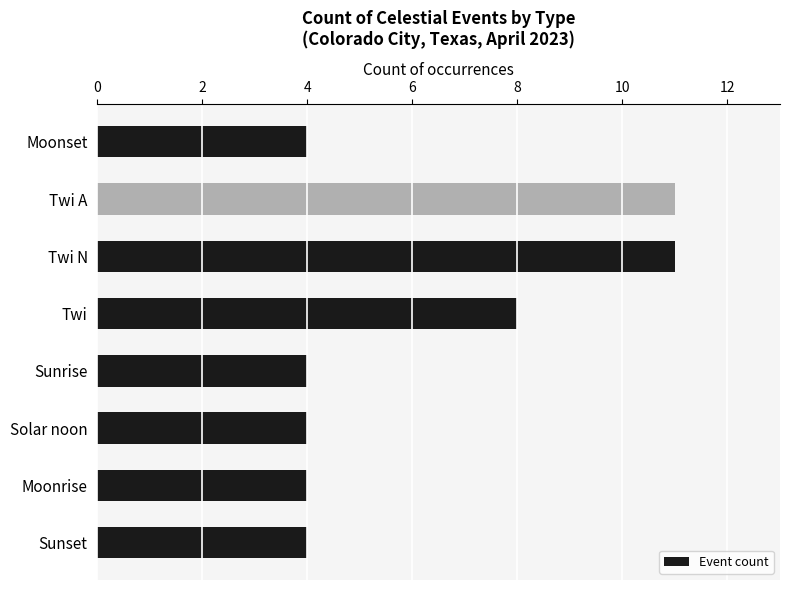

How many bars are there in total?

8